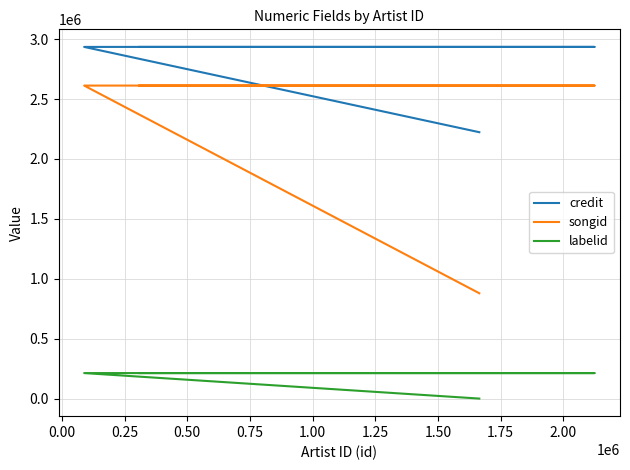

What is the difference between the maximum and minimum values in the credit series?

711926